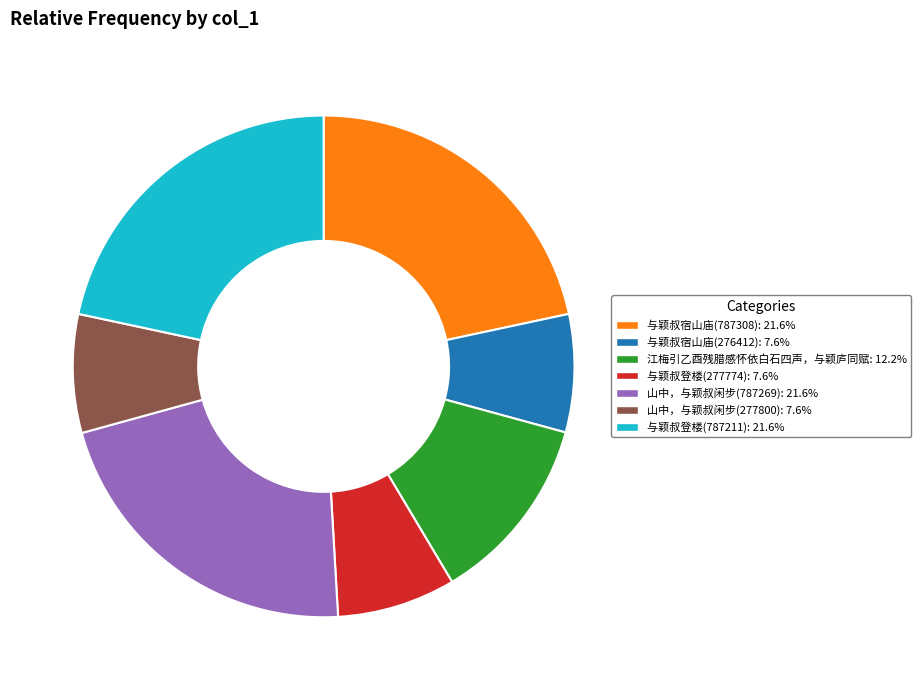

Do 与颖叔宿山庙(787308): 21.6% and 江梅引乙酉残腊感怀依白石四声，与颖庐同赋: 12.2% together represent more than half of the pie?

No